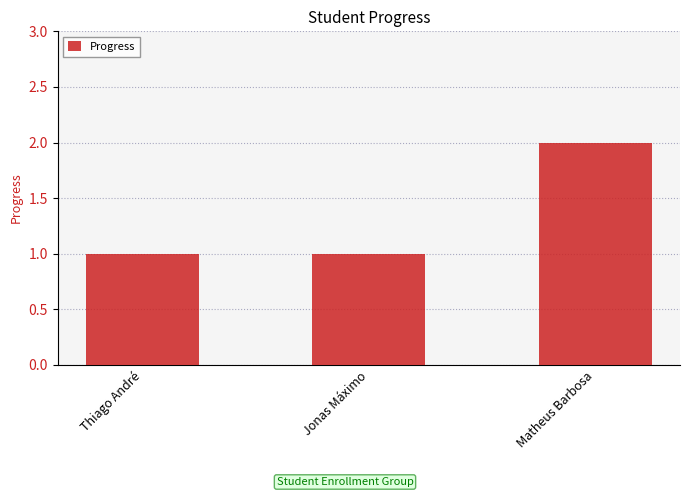

The value at Matheus Barbosa is 2. True or false?

True